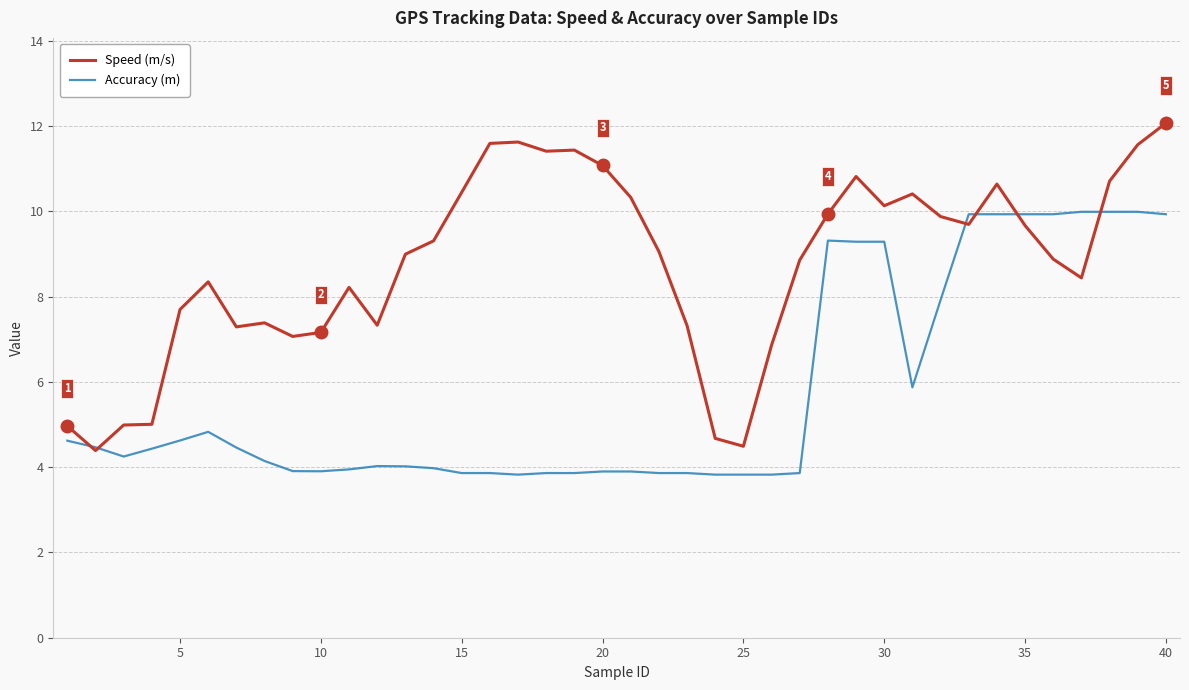

How many categories are shown in the chart?

40